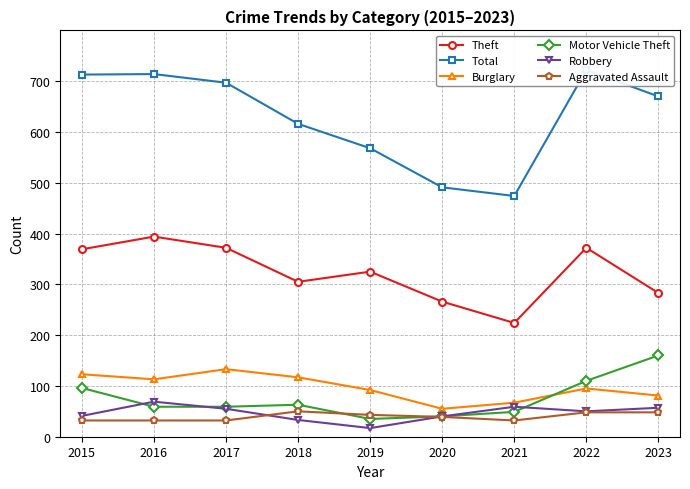

True or false: Robbery and Total intersect in this chart.

False